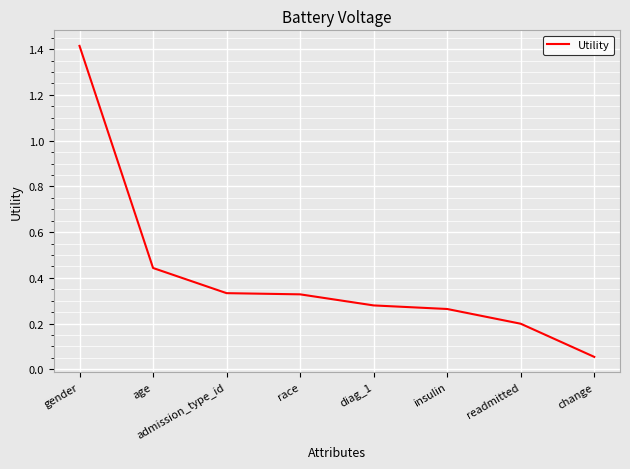

What position from the left is readmitted?

7